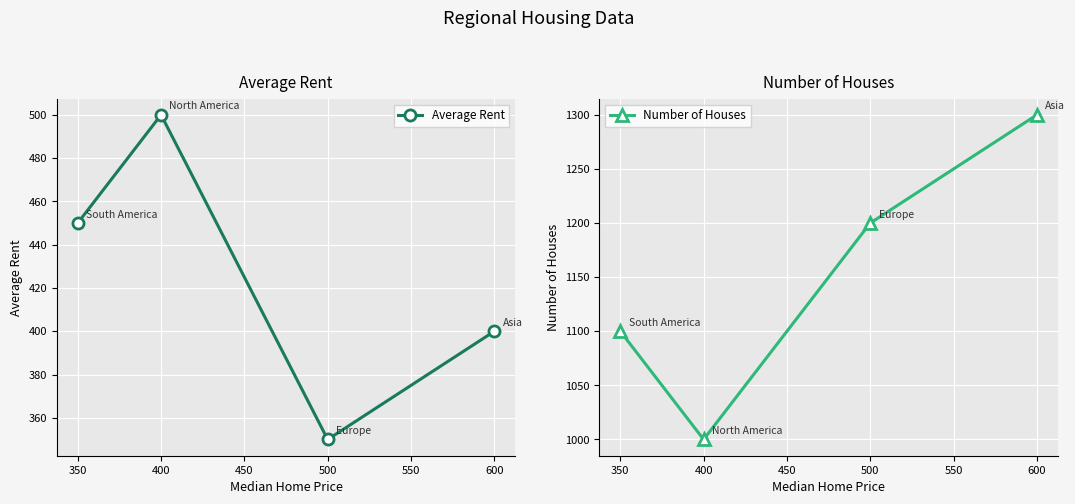

What is the value of the Number of Houses point at the 4th from the left?

1300